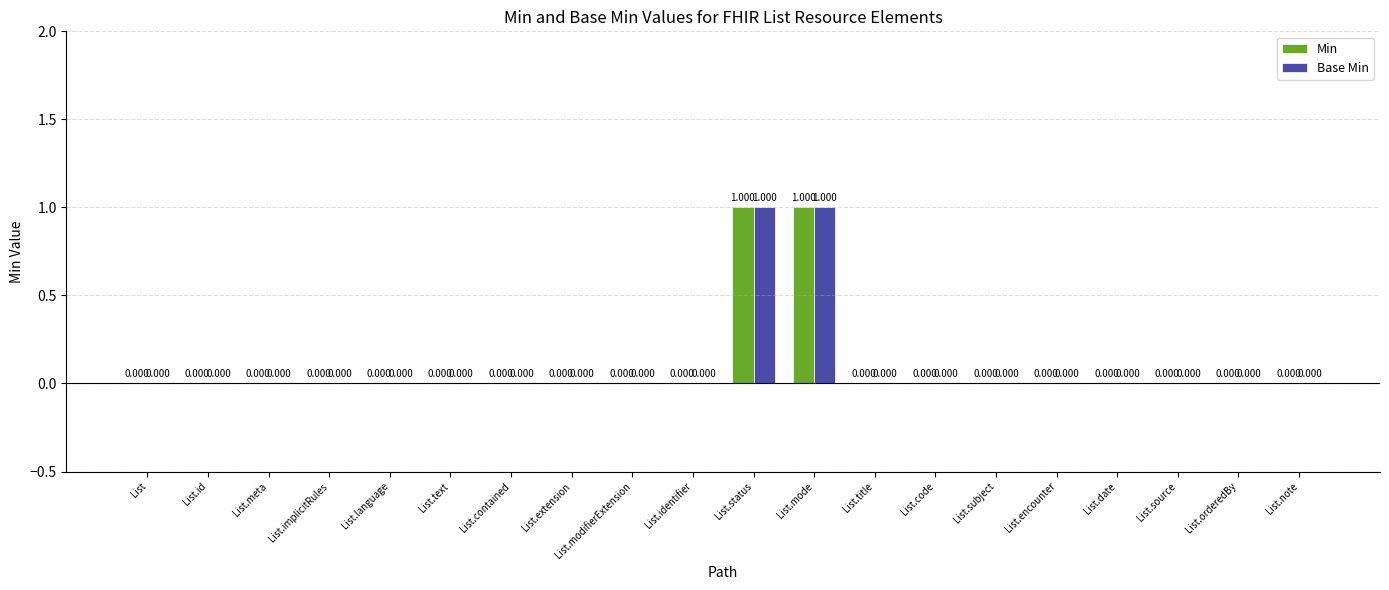

How many distinct data groups are displayed?

2